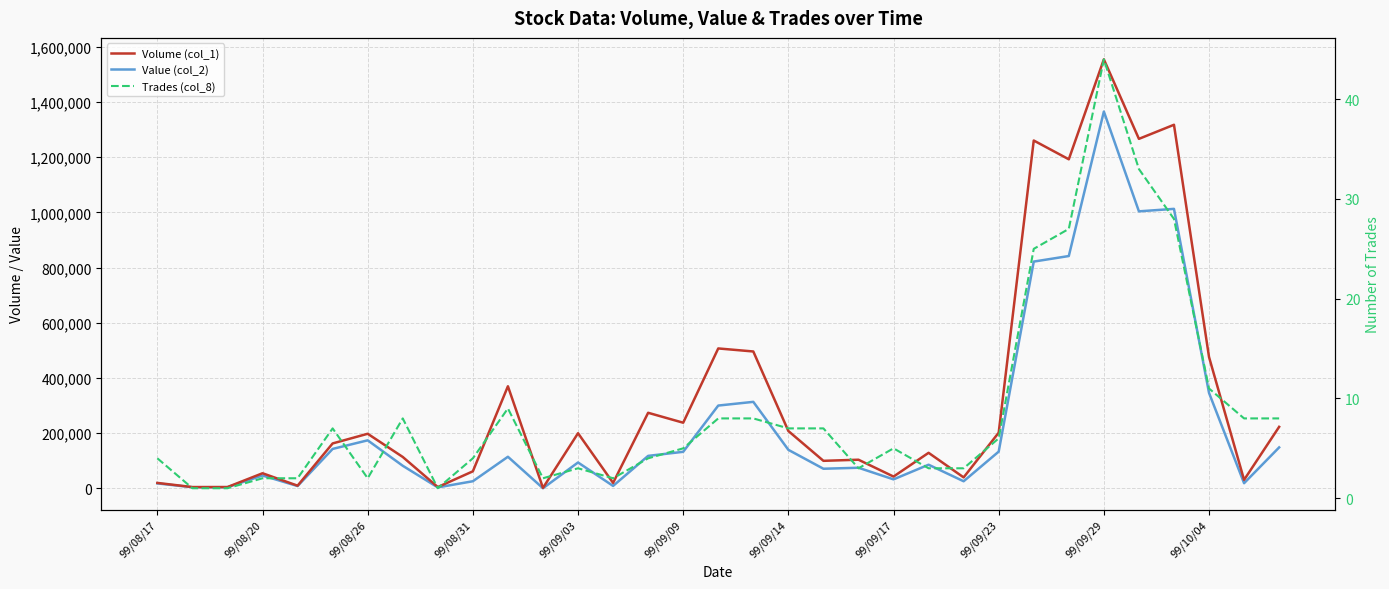

At which category is the sum across all series the highest?

99/09/29